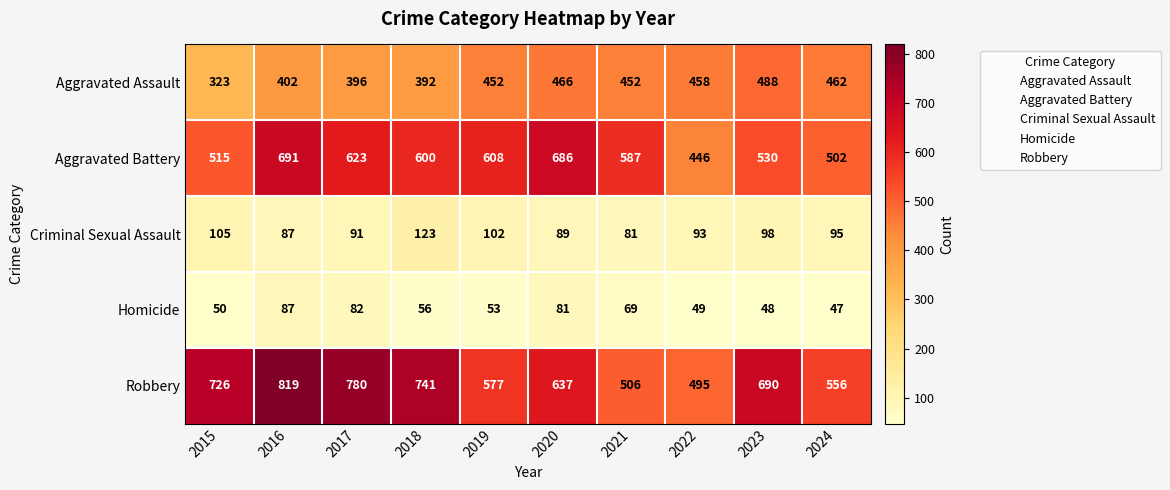

The value of Criminal Sexual Assault at 2024 is 95. True or false?

True